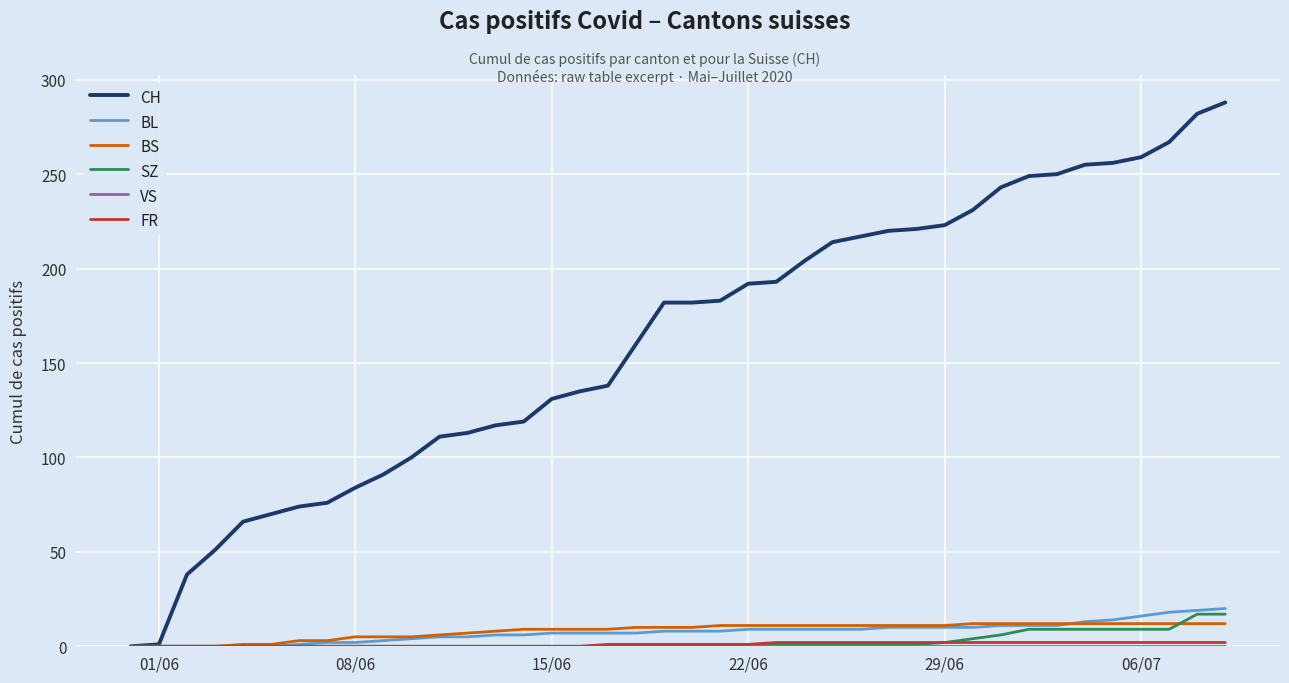

Which series has the largest total across all categories?

CH